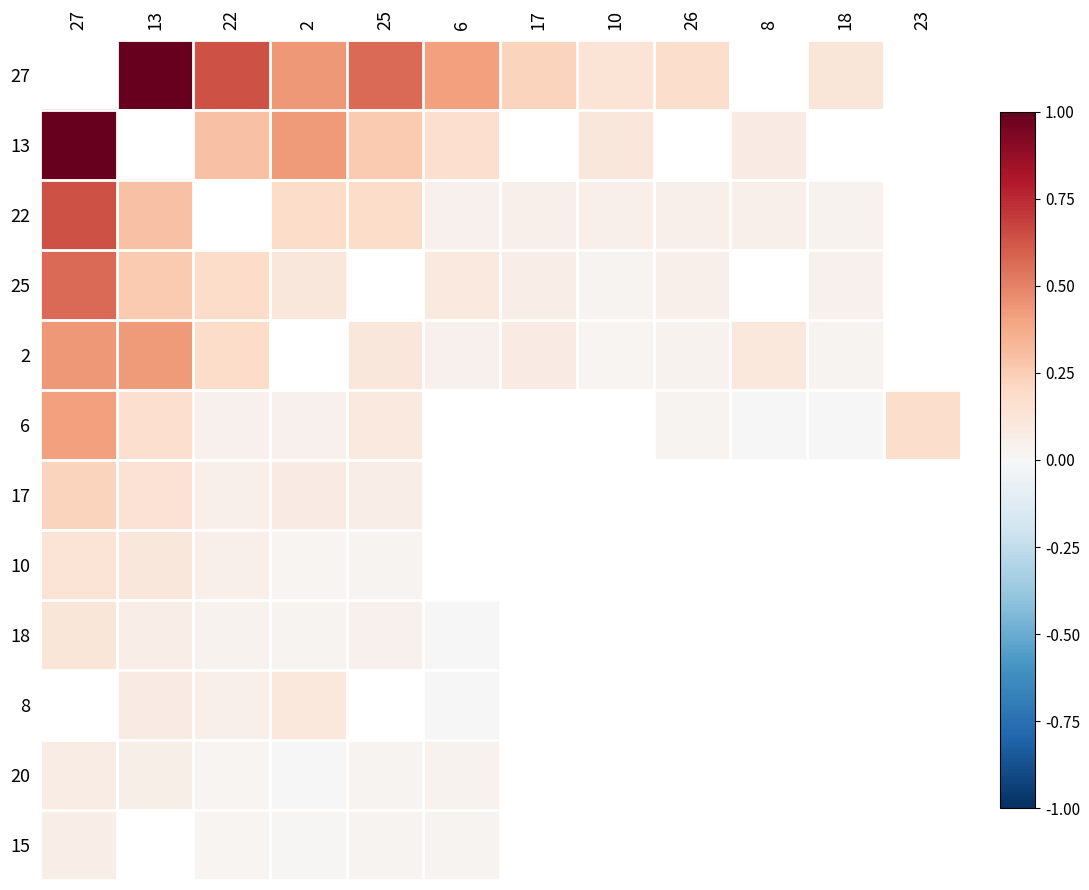

At which category does the chart reach its minimum across all series?

2